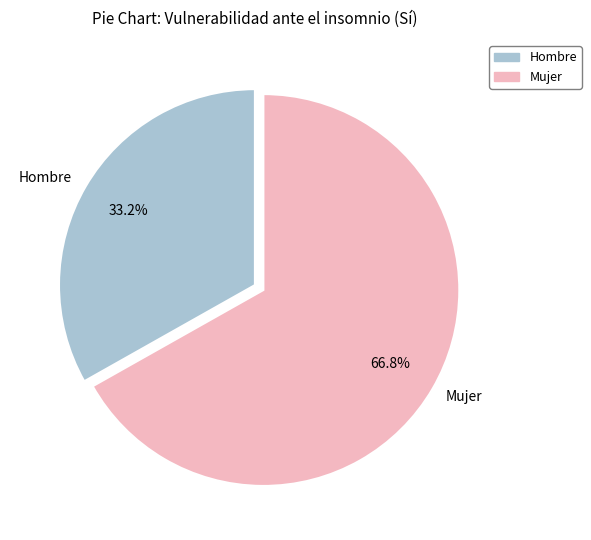

To the nearest percent, what is the difference between the largest and smallest slice percentages?

34%